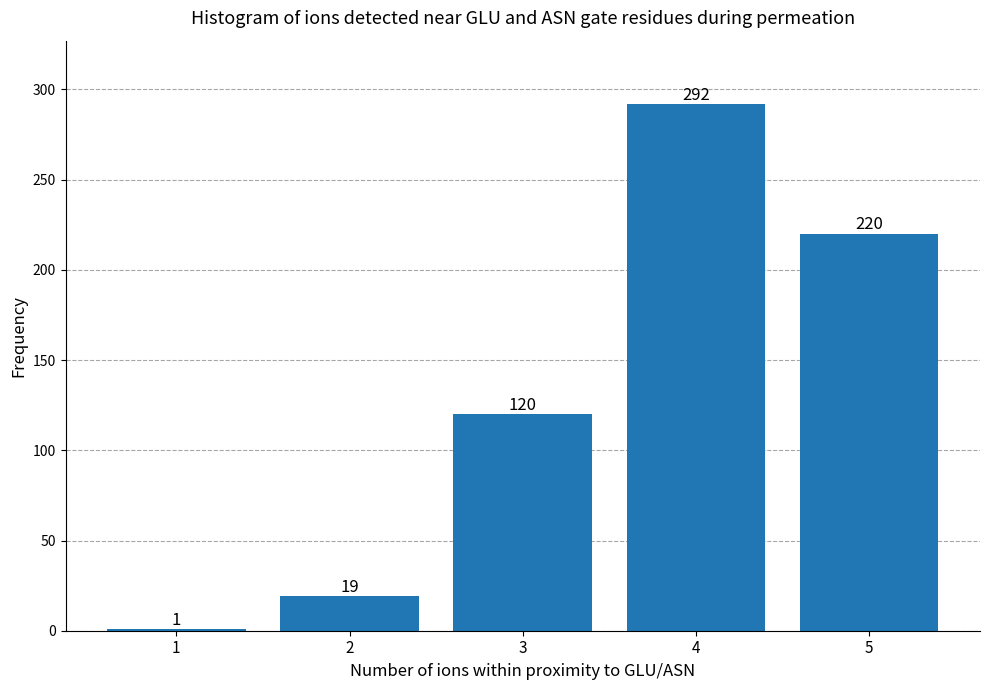

Reading left to right, list all the values displayed in this chart.

1	19	120	292	220